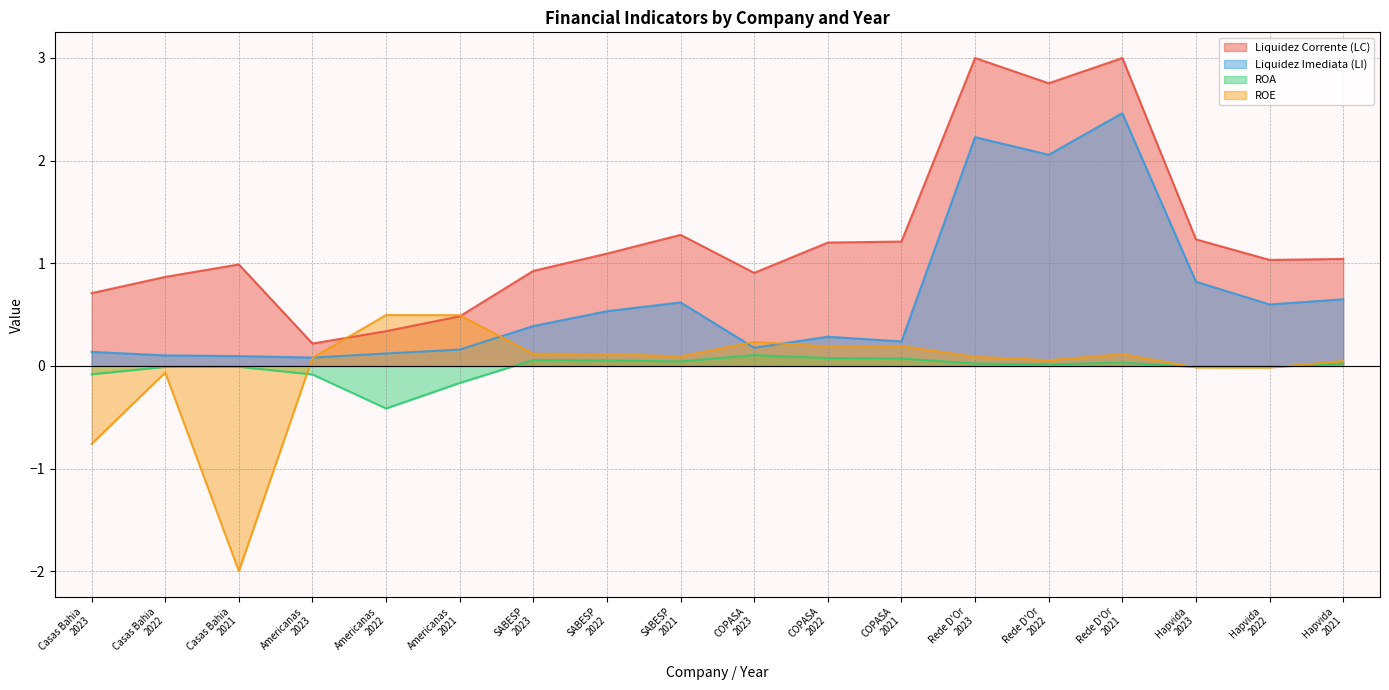

What is the total value across all series at COPASA
2021?

1.7